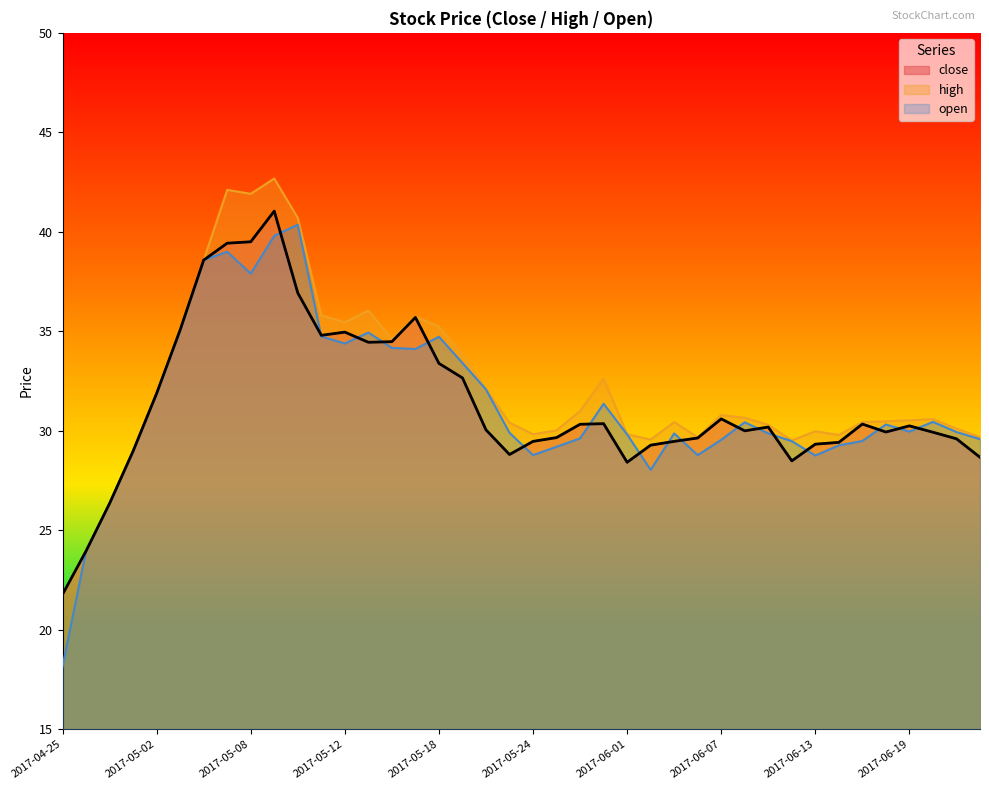

What is the label of the 37th point from the right?

2017-04-28